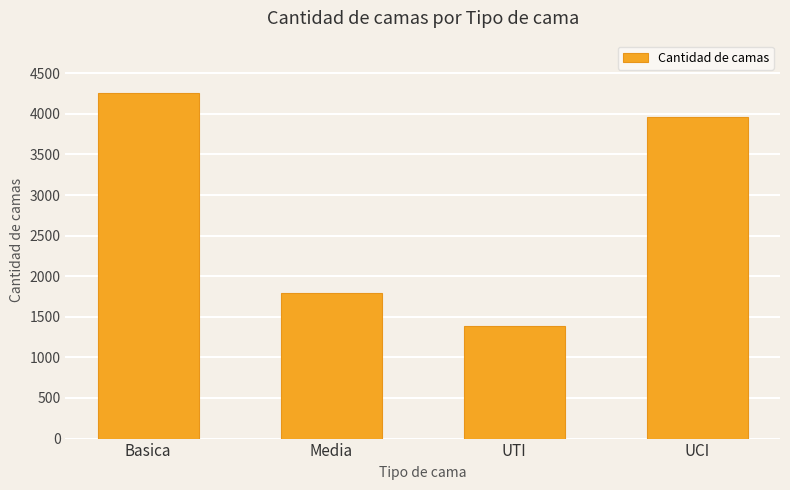

Between UCI and Basica, which is larger?

Basica